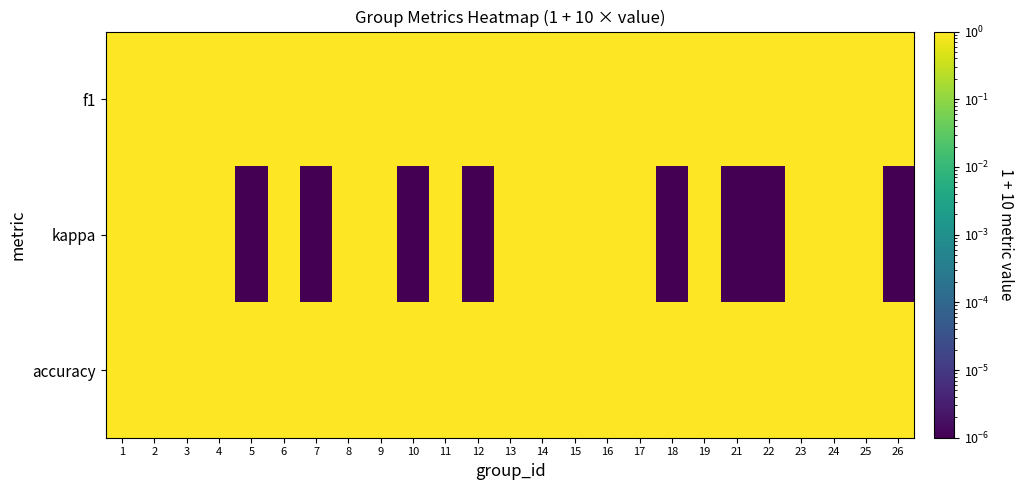

Rank the series at 1 from lowest to highest value.

kappa, f1, accuracy